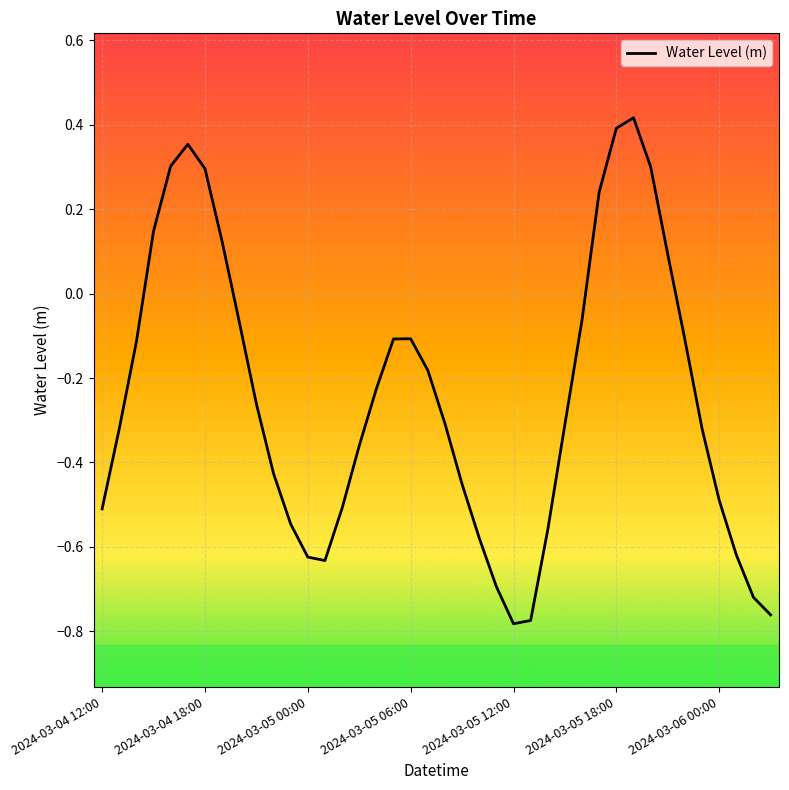

What is the difference between the maximum and minimum values?

1.2